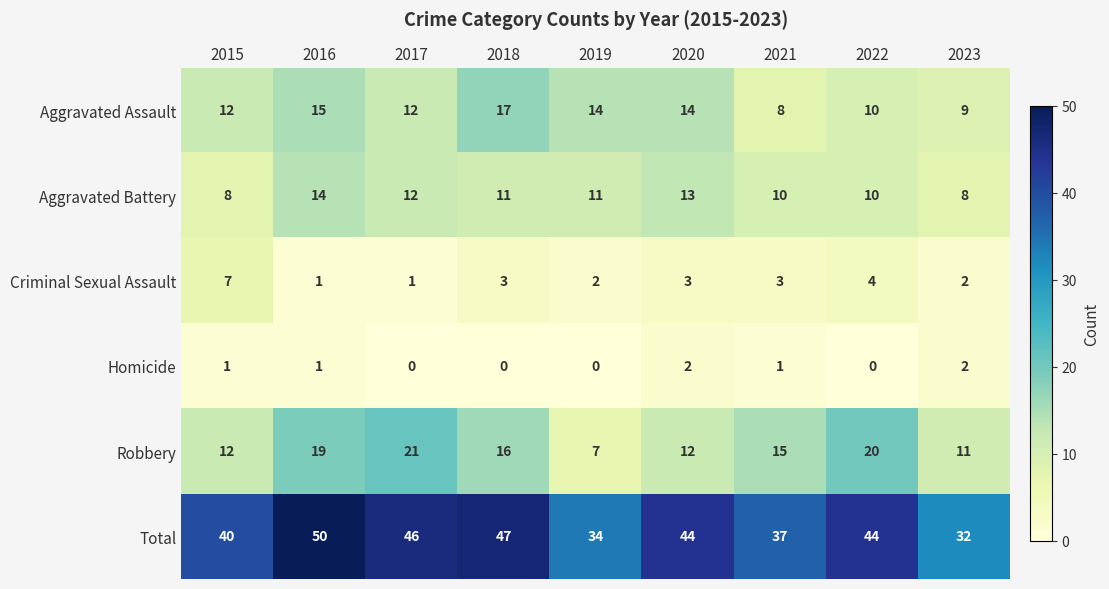

Which series has the largest total across all categories?

Total